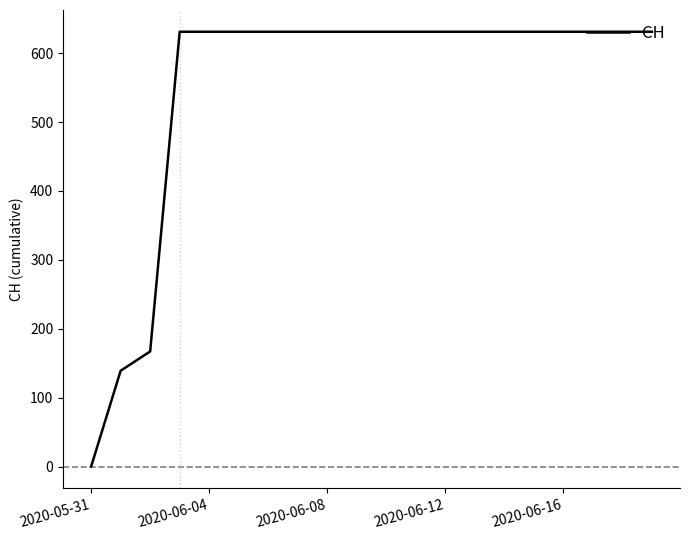

What is the maximum value shown in the chart?

631